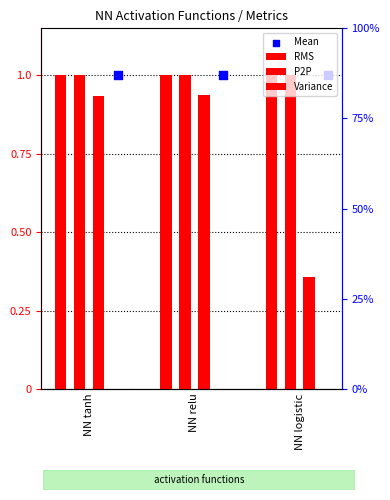

What are all the series names shown in the legend?

RMS, P2P, Variance, Mean